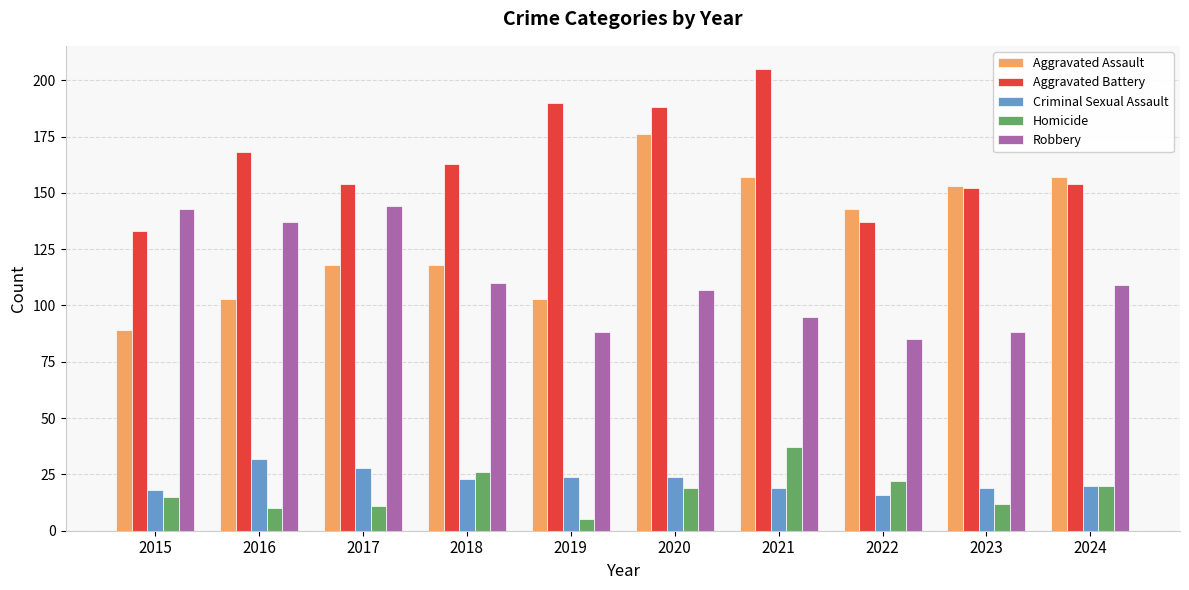

Count the number of data series in this chart.

5